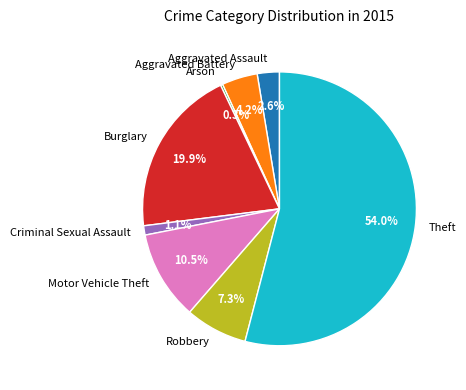

To the nearest percent, what percentage of the pie is Theft?

54%